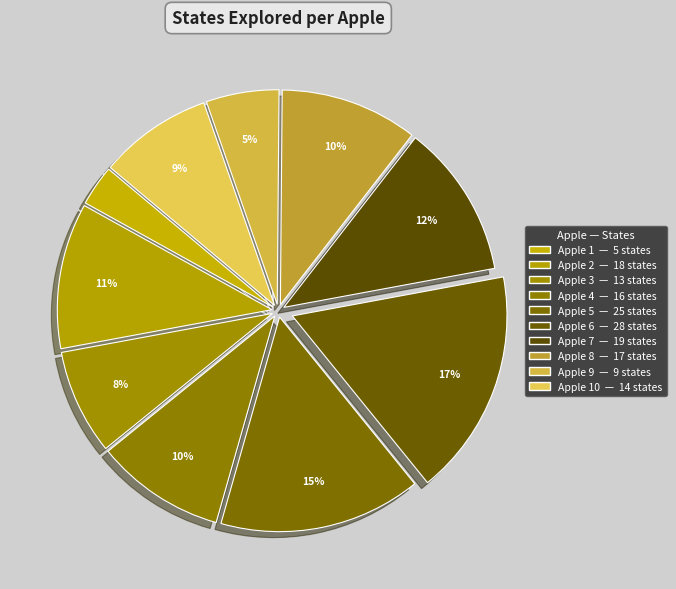

How many slices are in this pie chart?

10